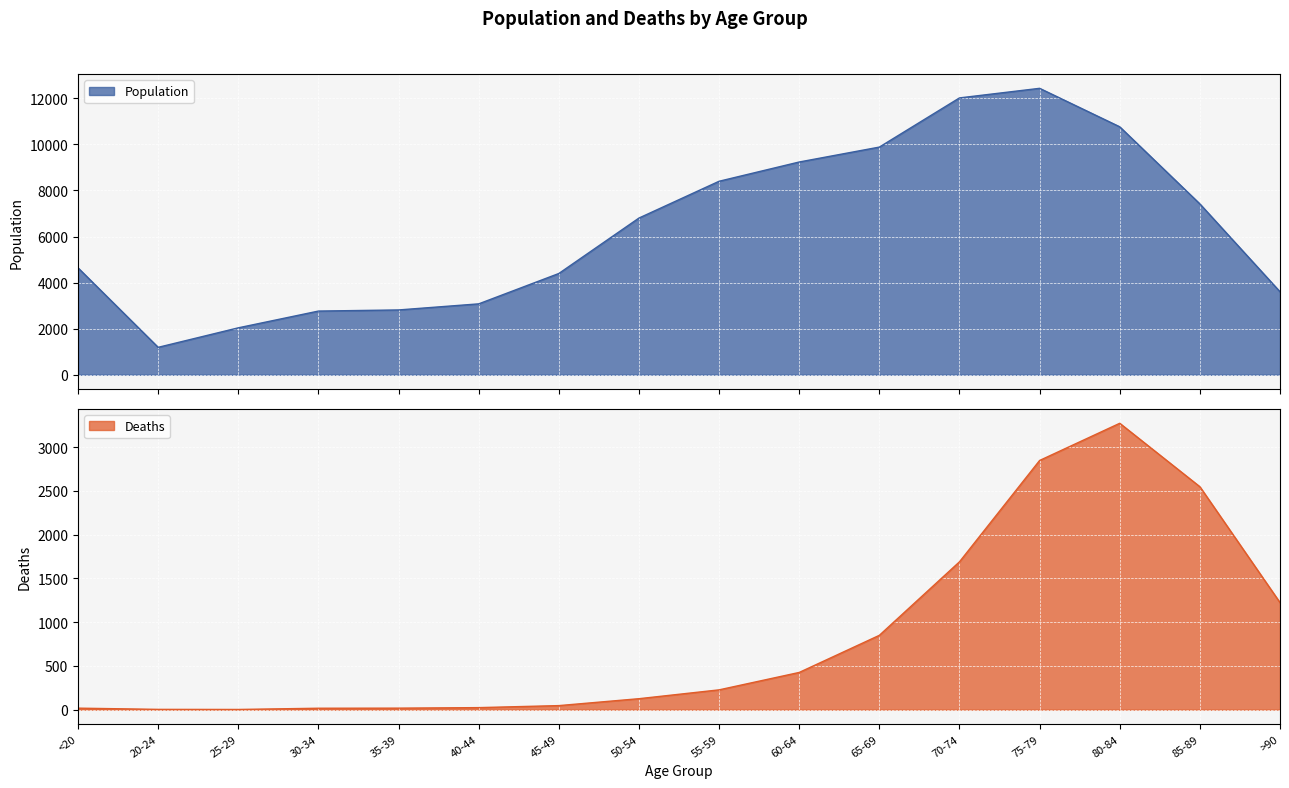

What are all the series names shown in the legend?

Population, Deaths